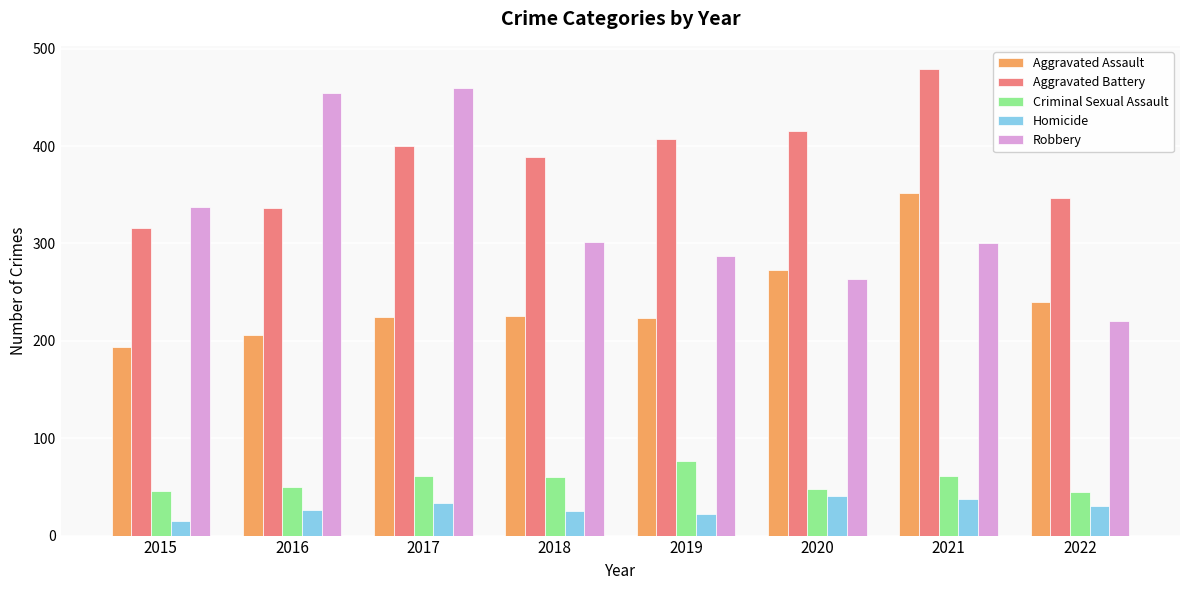

What is the sum of all Robbery values?

2622